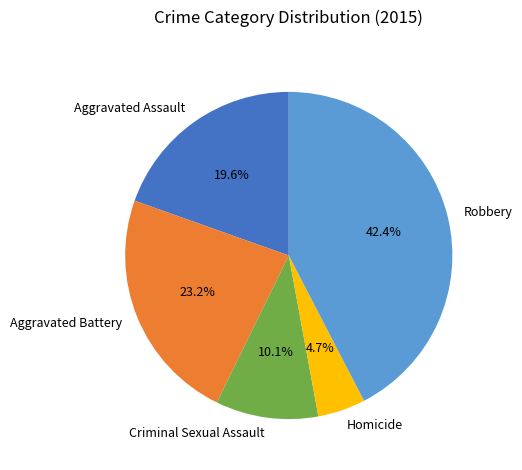

Is Robbery the majority of the pie?

No